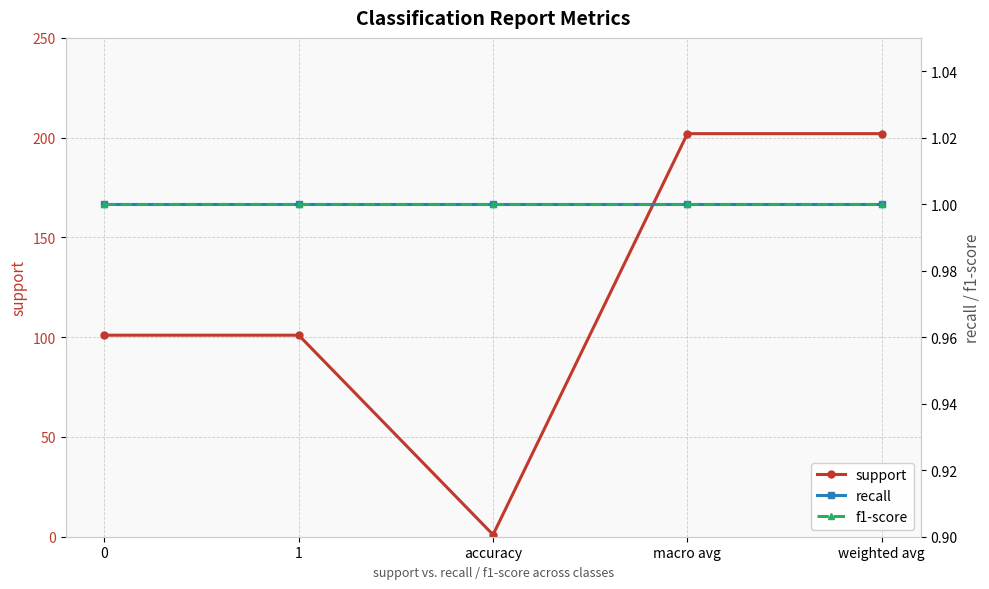

True or false: f1-score has a value of 1 at 1.

False